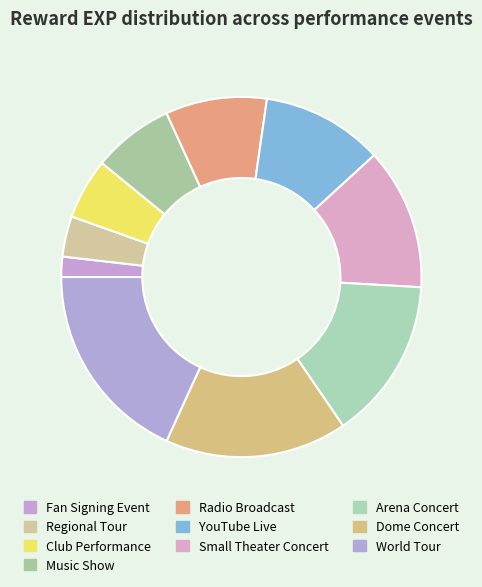

To the nearest percent, what is the average slice percentage?

10%